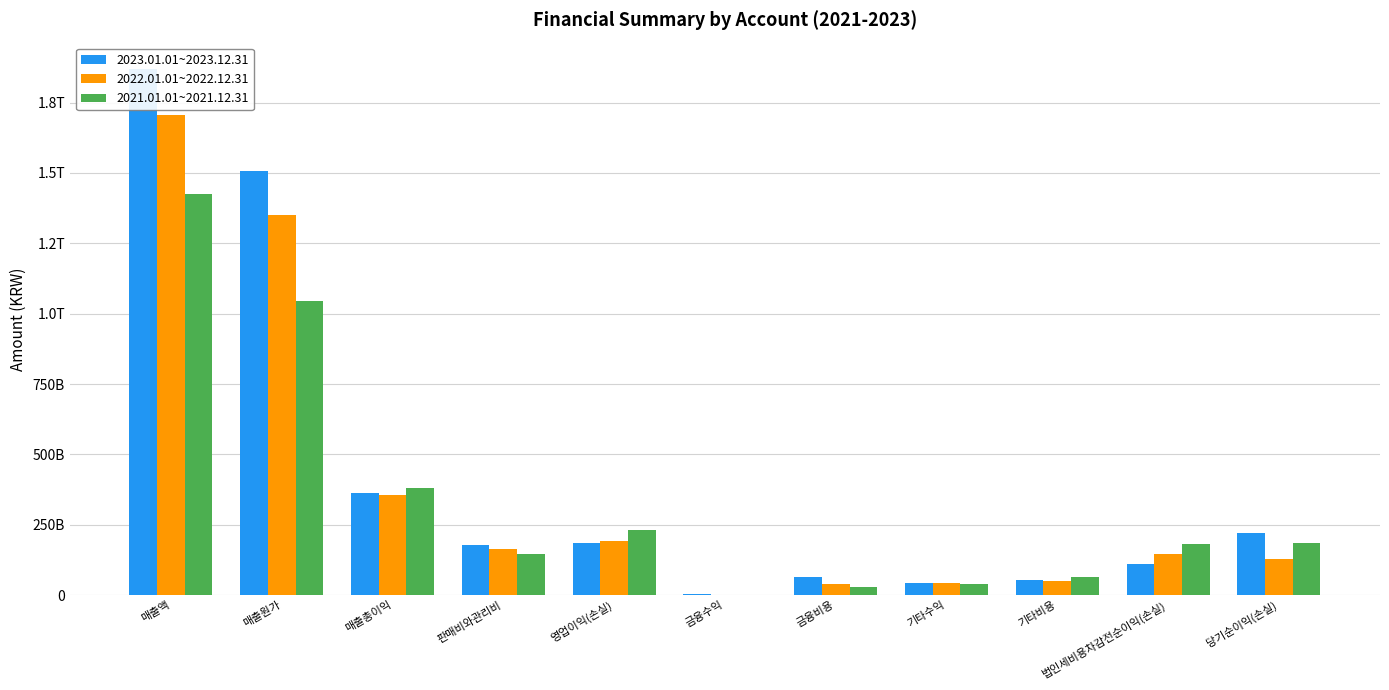

Is it true that 2023.01.01~2023.12.31 equals 2623695841 at 금융수익?

True